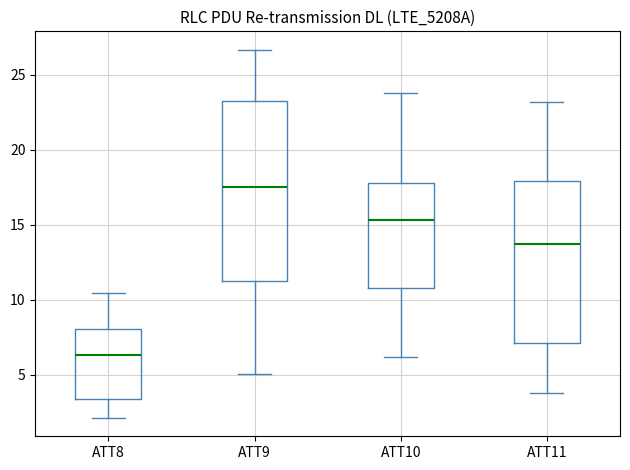

Which box is the tallest, from its lower edge to its upper edge?

ATT9